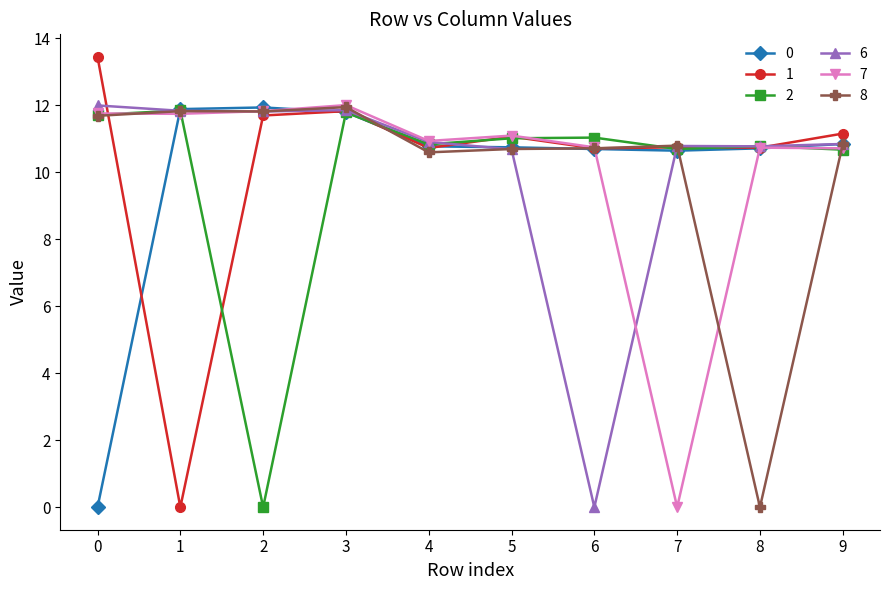

Is the value of 0 at 5 greater than the value of 2 at 1?

No